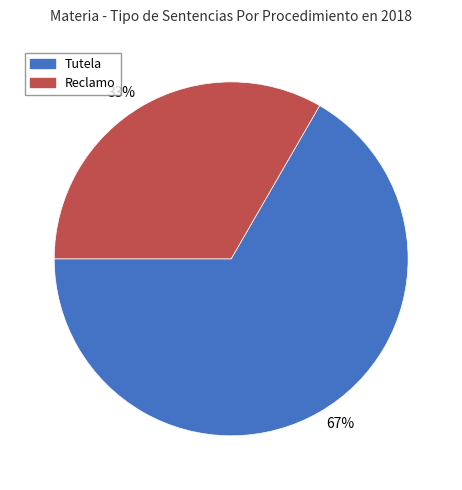

Which category has the smallest portion of the pie?

33%